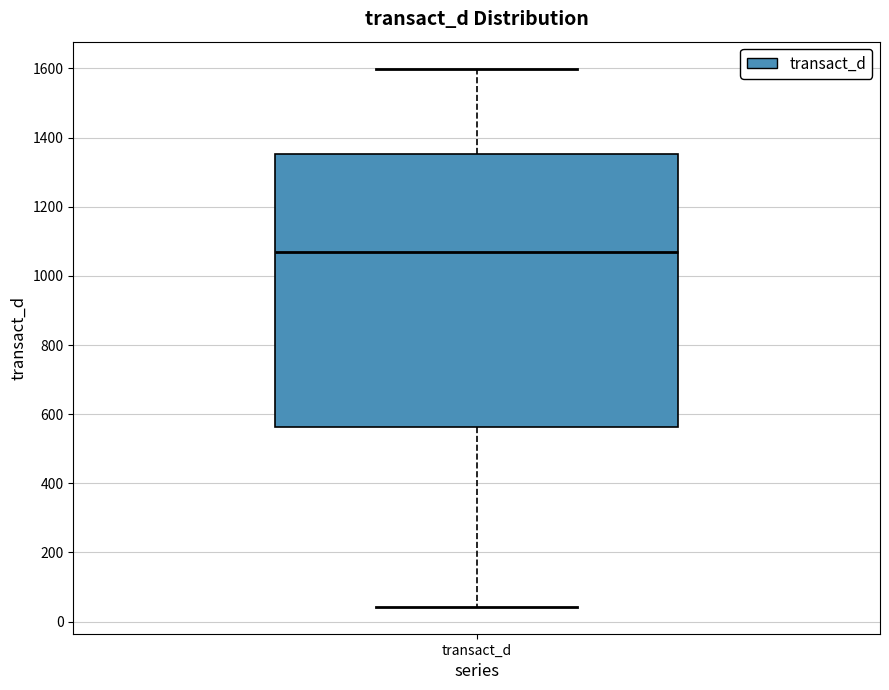

Read this box plot against the y-axis: the position of the median line, the range covered by the box, and the ends of both whiskers. The values are not printed on the chart, so give them approximately, as read against the axis.

median 1060, box 560 to 1360, whiskers 40 to 1600